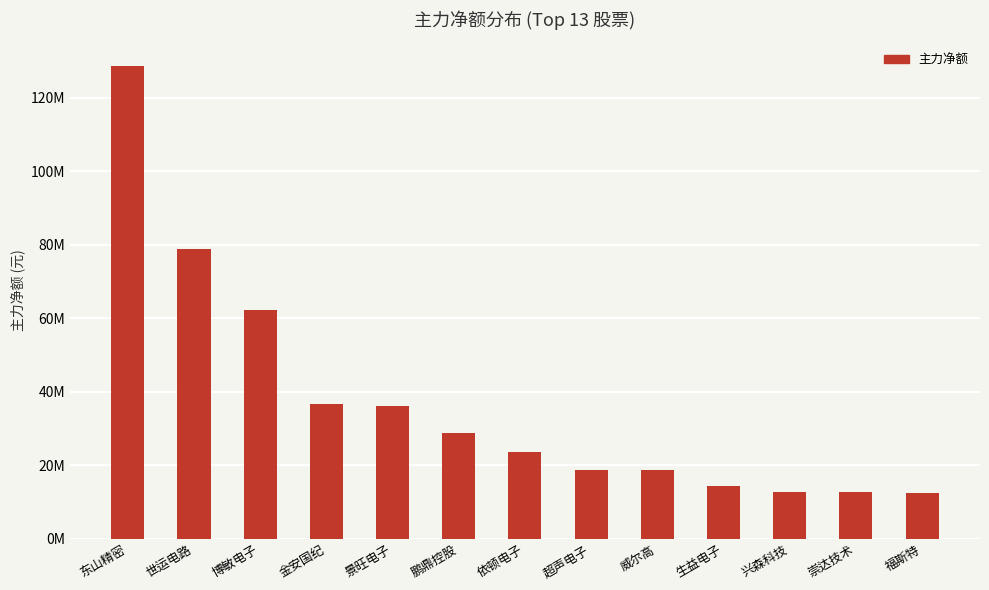

How many values exceed 23511422?

6